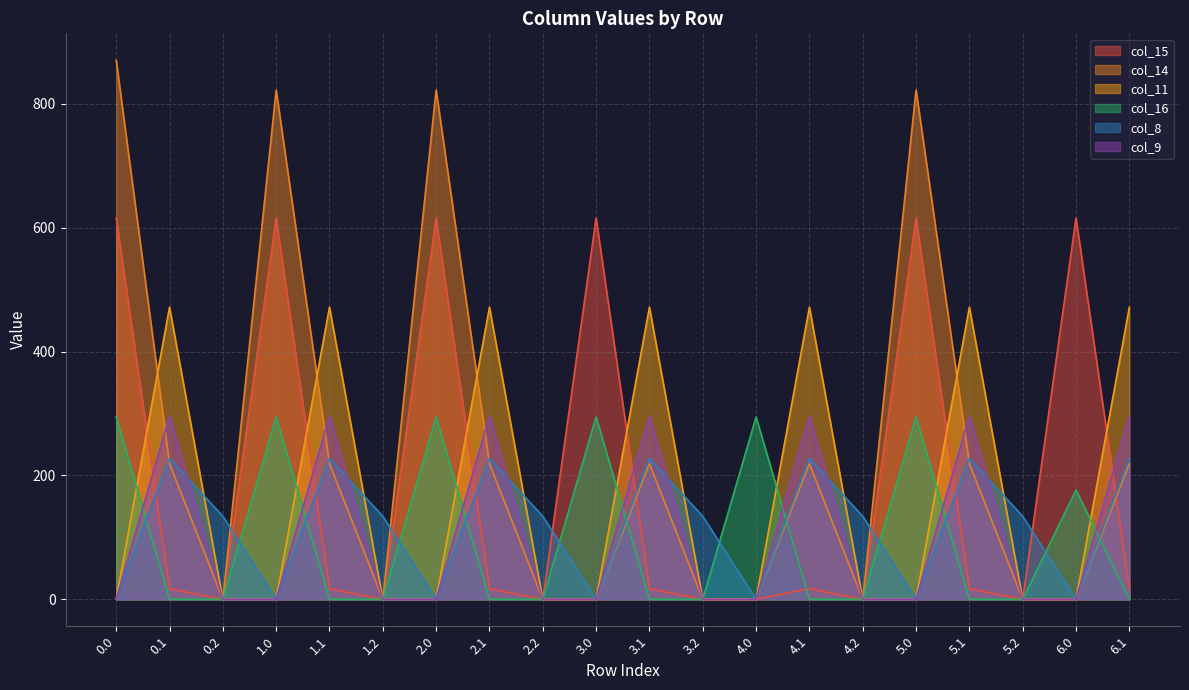

How many values in the col_8 series are below 134?

7